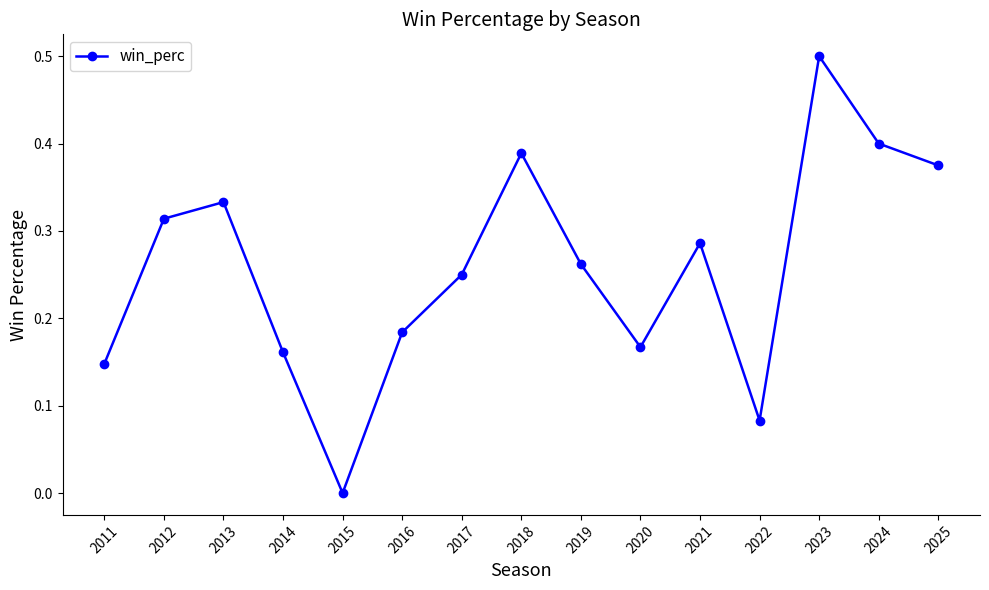

At which category does the chart reach its peak across all series?

2023